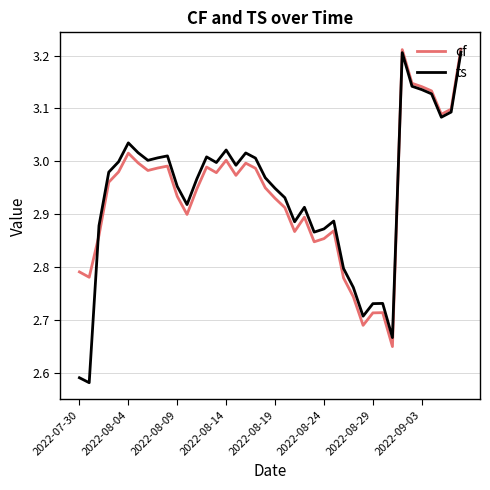

Which series has the widest spread of values?

ts